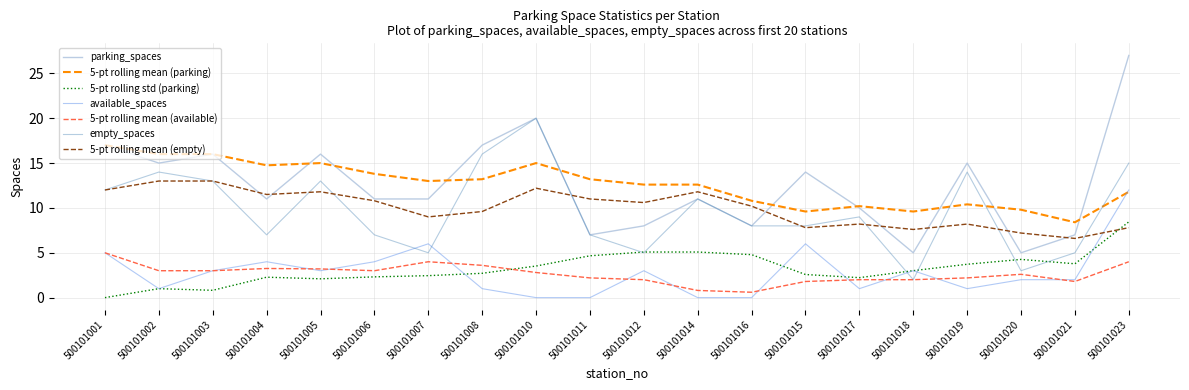

What is the difference between the highest and lowest values at 500101002?

15.0